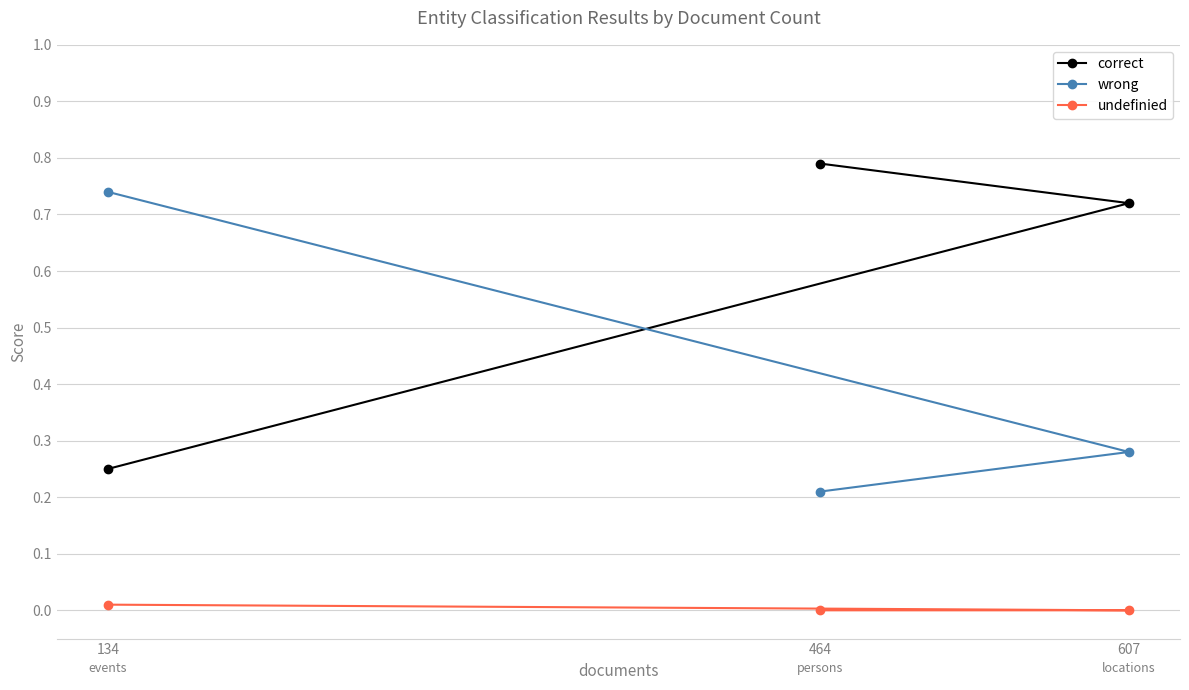

List the labels in order of undefinied value, smallest first.

464, 607, 134